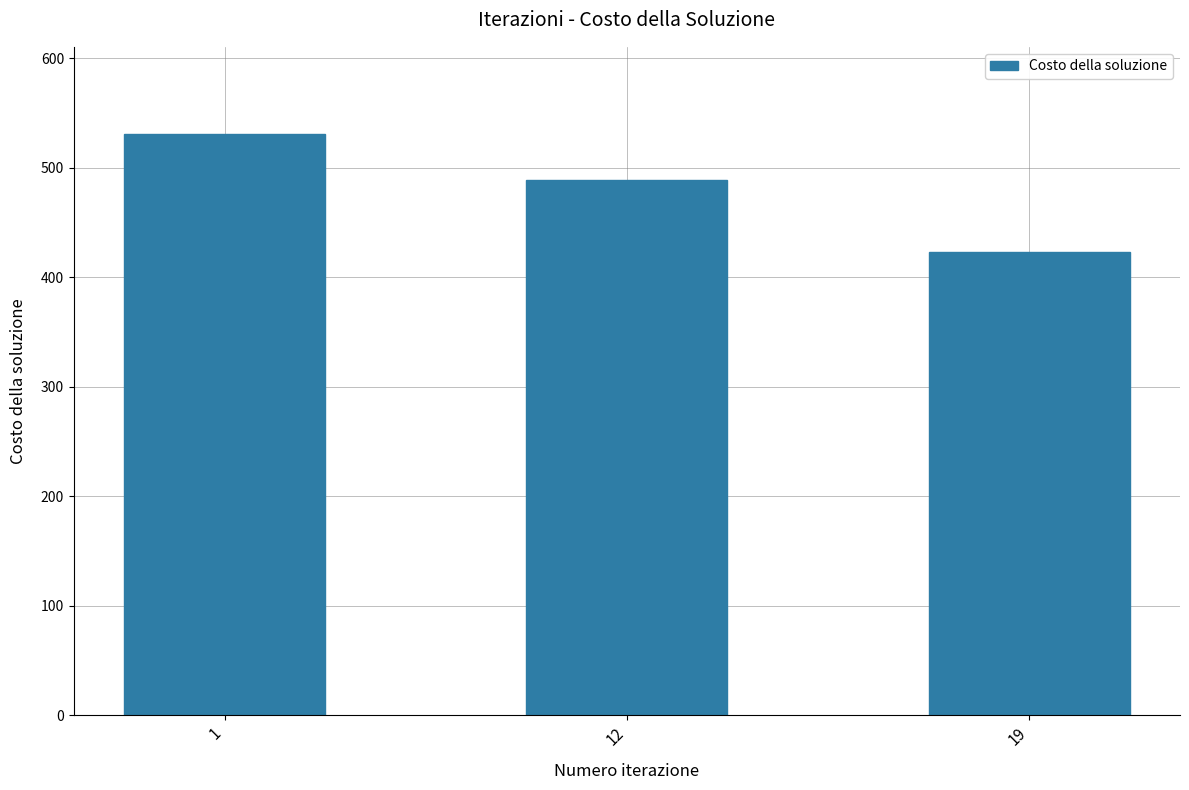

Are the bars horizontal?

No